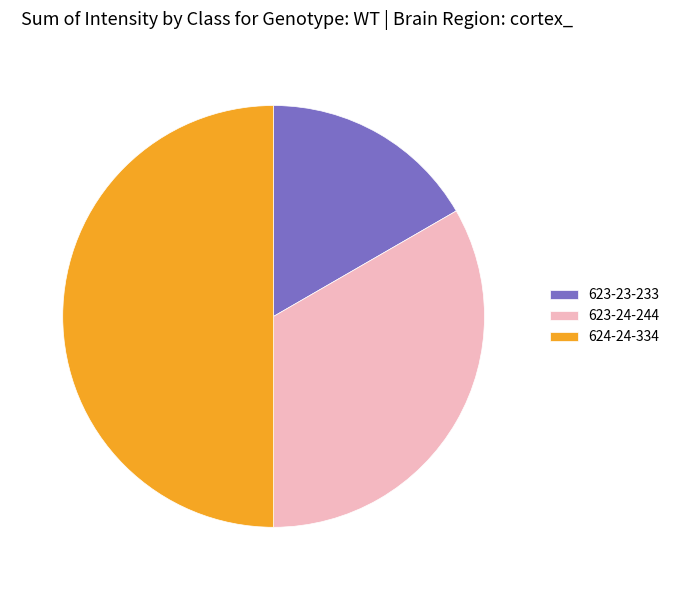

How many slices are in this pie chart?

3